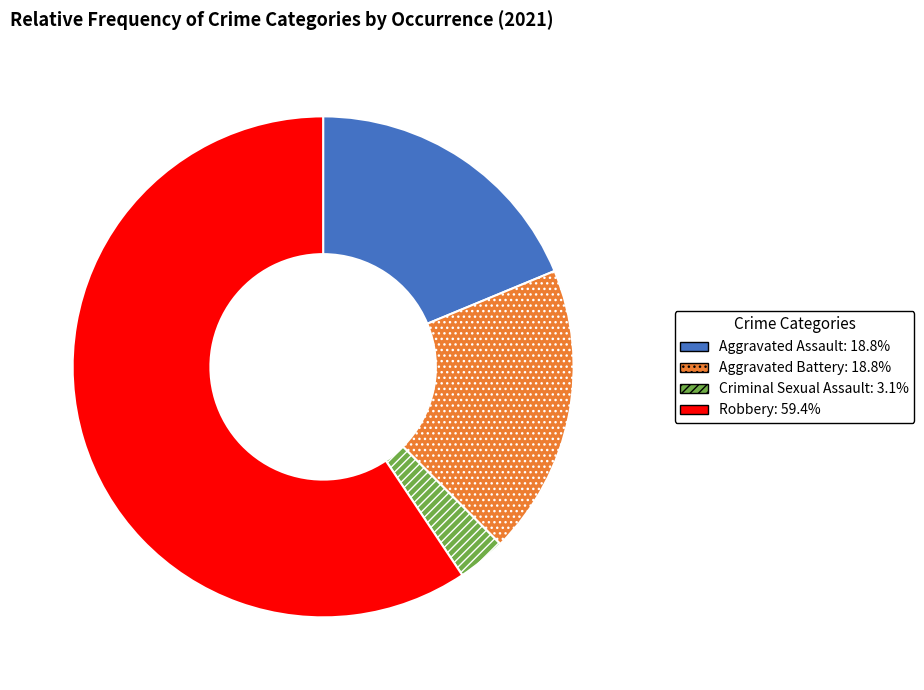

Do Robbery and Aggravated Battery together represent more than half of the pie?

Yes